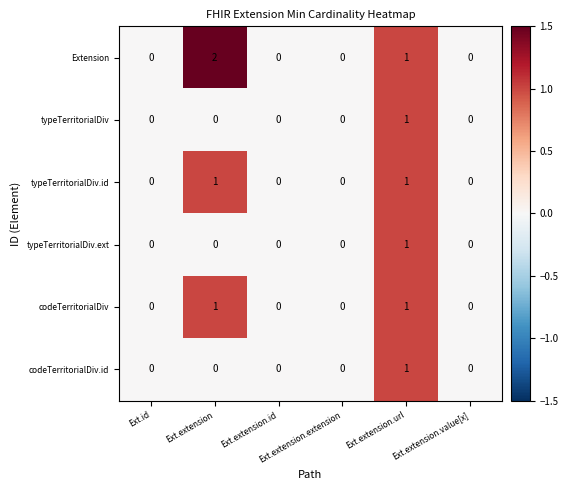

How many typeTerritorialDiv.id values are between 0 and 1?

6